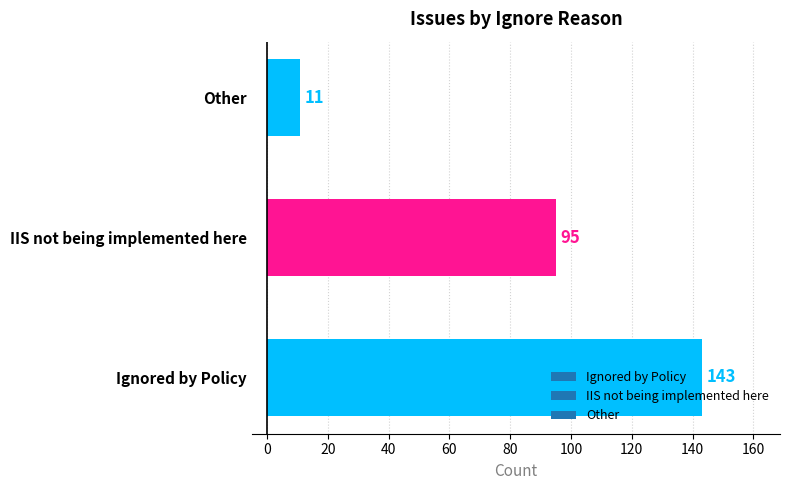

What is the average value?

83